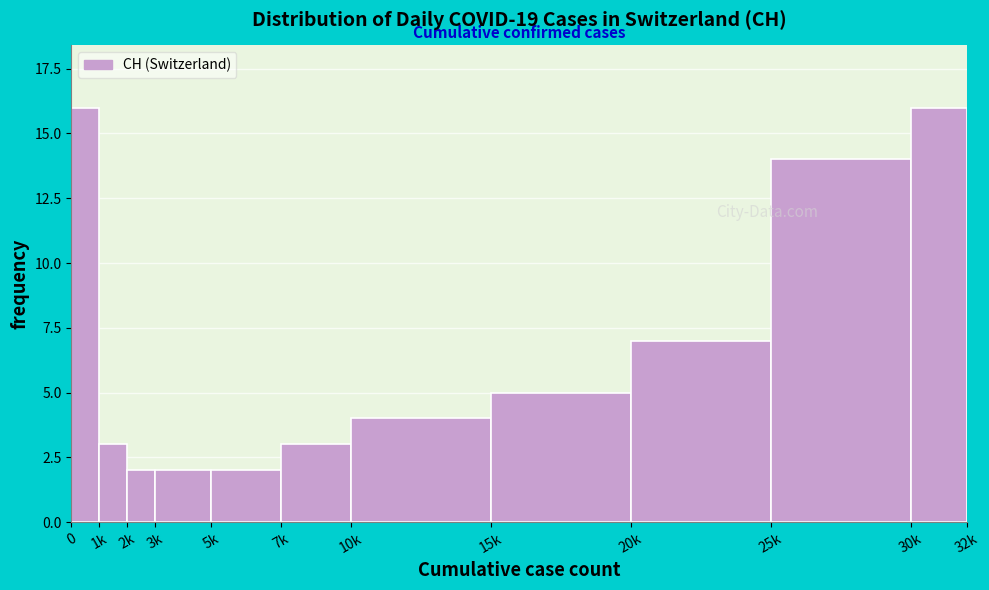

Reading left to right, list all the values displayed in this chart.

16	3	2	2	2	3	4	5	7	14	16